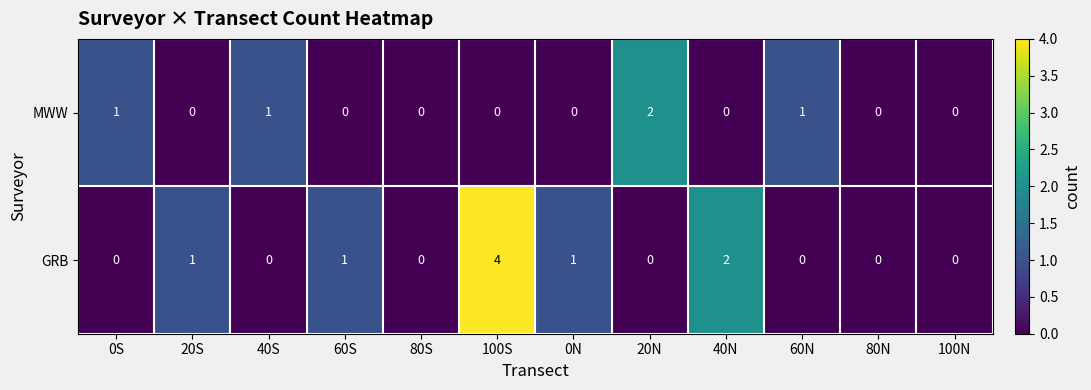

What is the greatest value displayed?

4